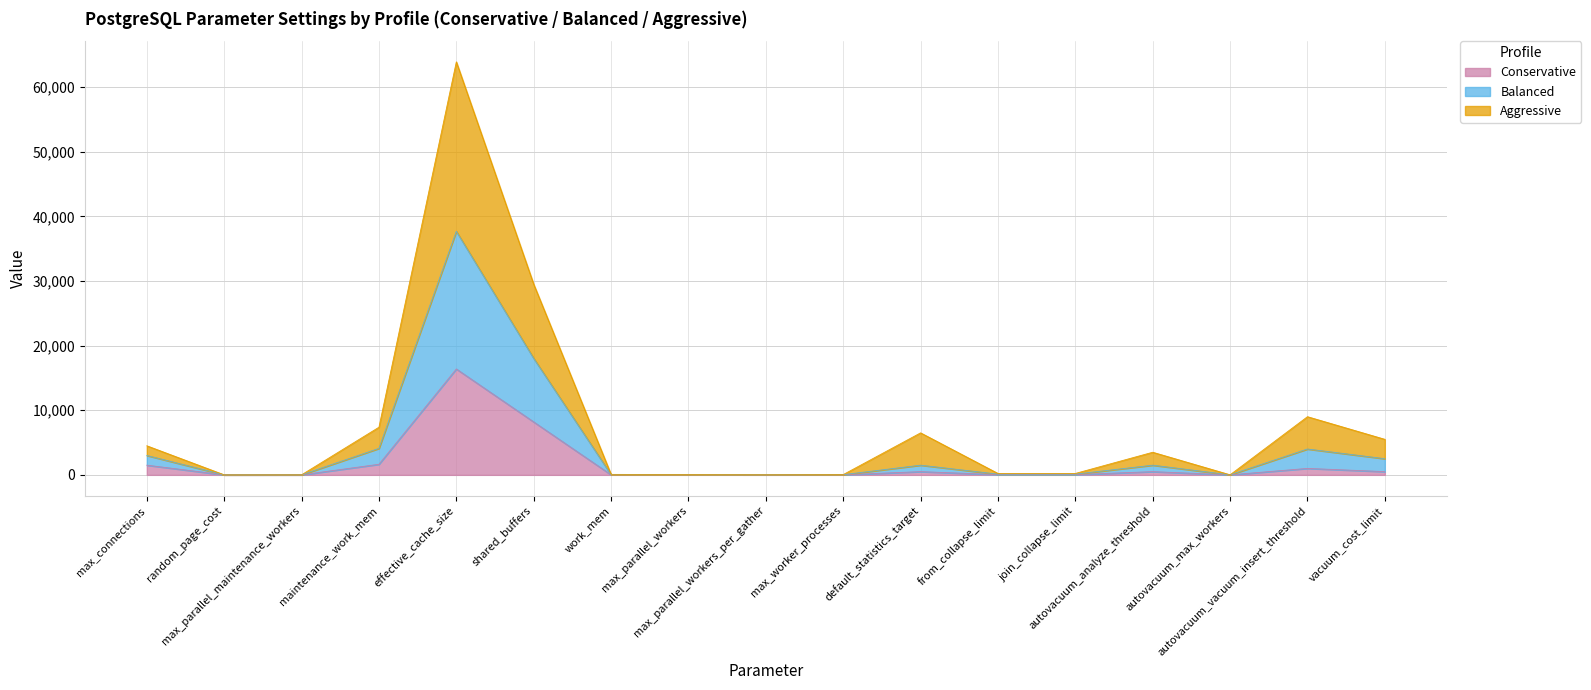

Reading left to right, list all the values displayed in this chart.

Conservative: 1500.0	1.2	2.0	1638.0	16384.0	8192.0	9.0	13.0	7.0	13.0	500.0	40.0	40.0	500.0	3.0	1000.0	500.0
Balanced: 3000.0	2.3	6.0	4096.0	37683.0	18022.0	31.0	29.0	15.0	29.0	1500.0	112.0	112.0	1500.0	6.0	4000.0	2500.0
Aggressive: 4500.0	3.3	11.0	7373.0	63897.0	29491.0	75.0	45.0	23.0	45.0	6500.0	220.0	220.0	3500.0	11.0	9000.0	5500.0